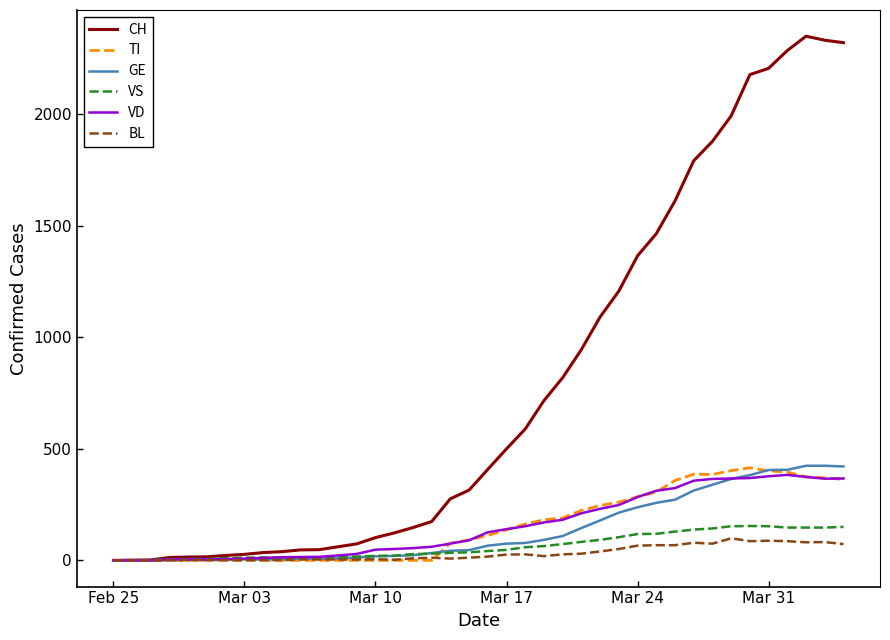

What is the maximum value for VS?

154